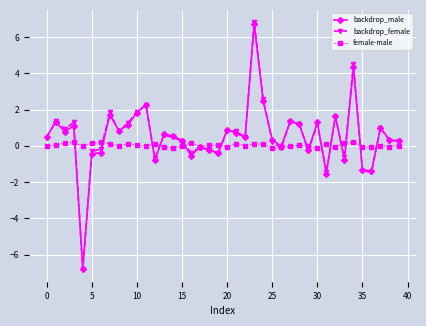

How many series are shown in this chart?

3